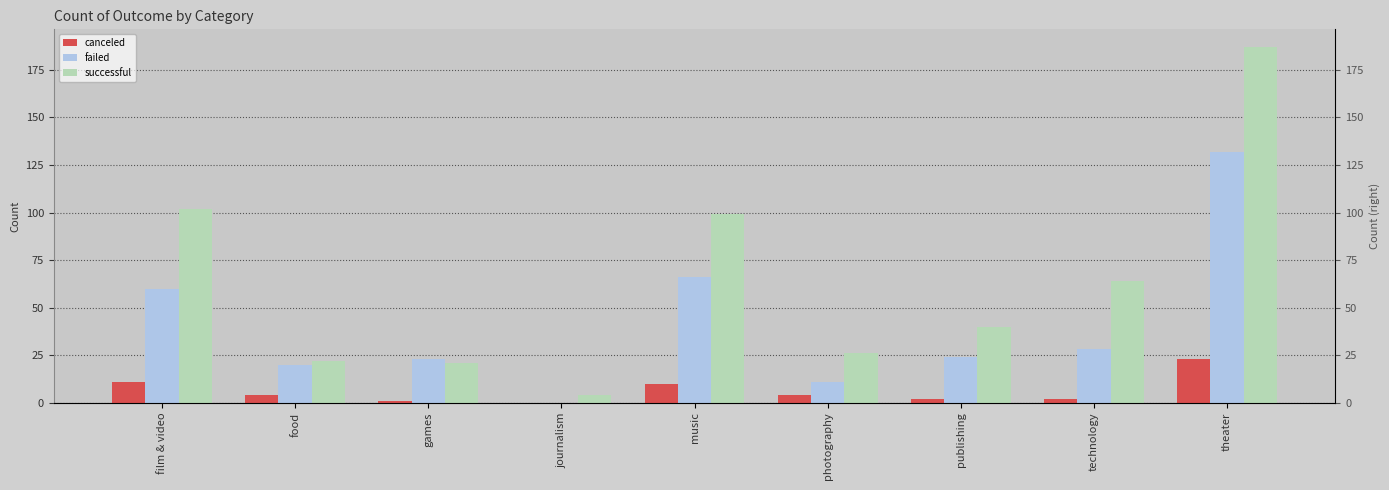

Where does the canceled series first go above 4?

film & video